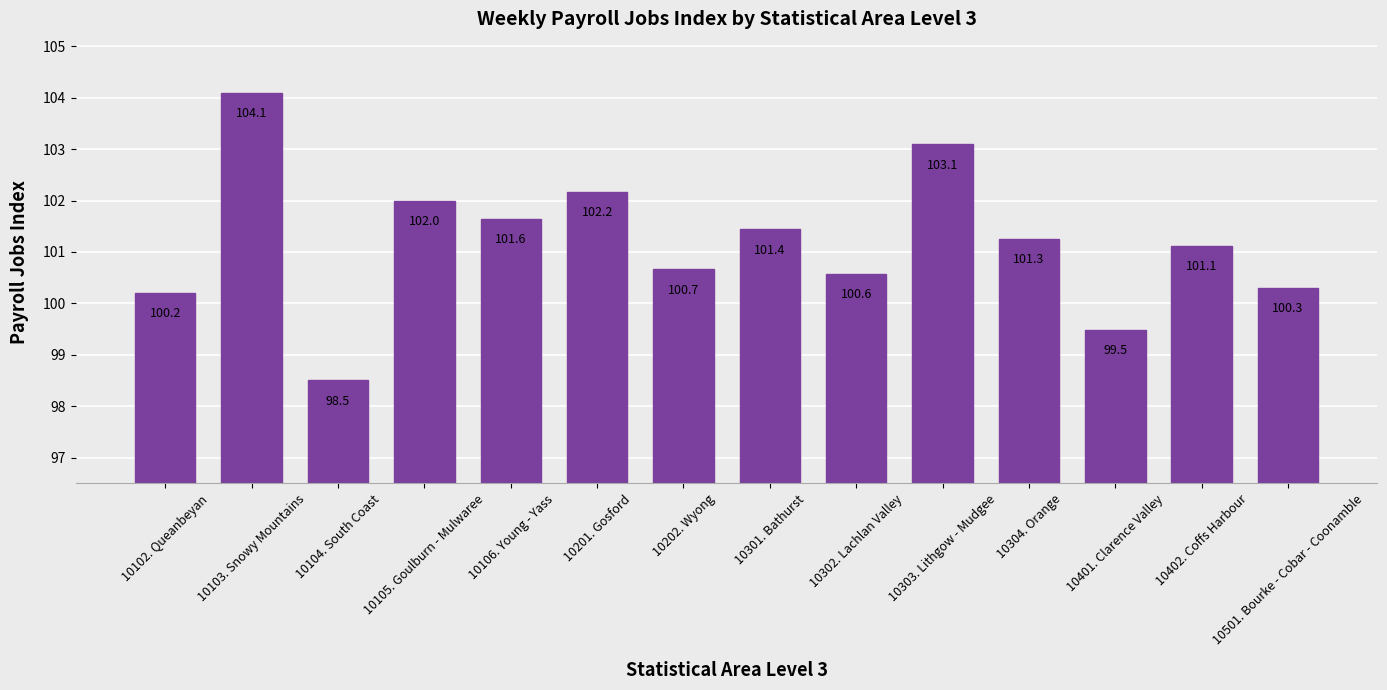

What is the smallest value displayed?

98.5